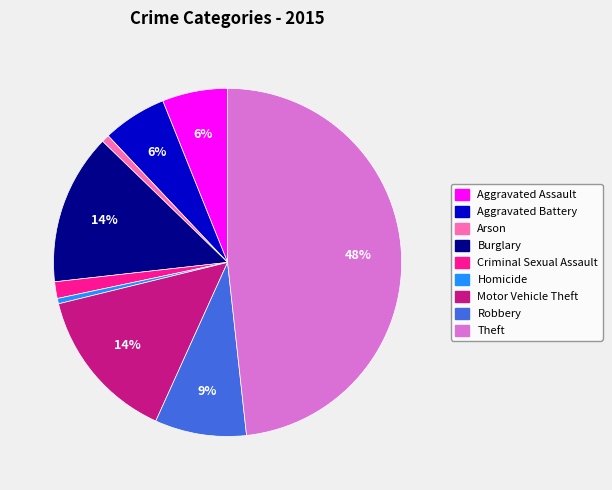

Between Aggravated Battery and Motor Vehicle Theft, which is larger?

Motor Vehicle Theft